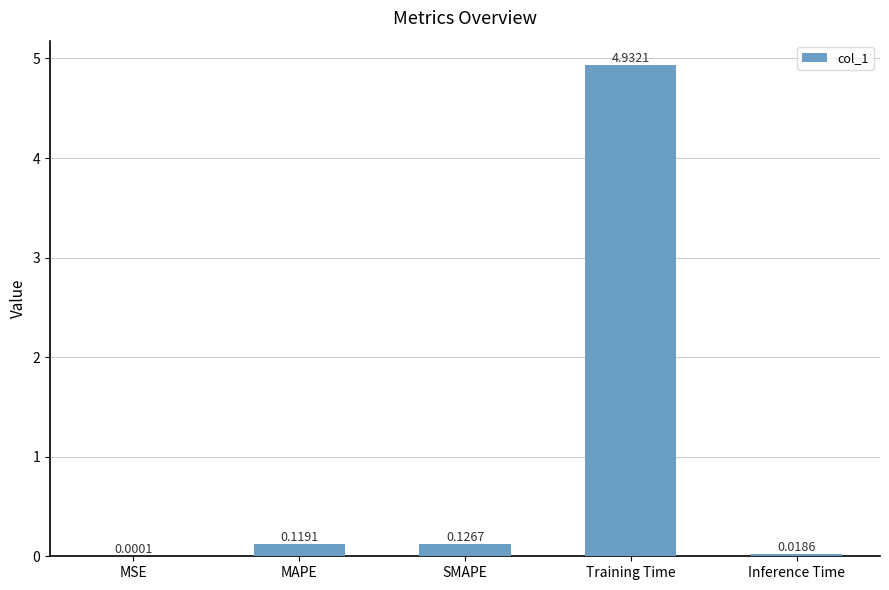

Which category has the highest value across all series?

Training Time